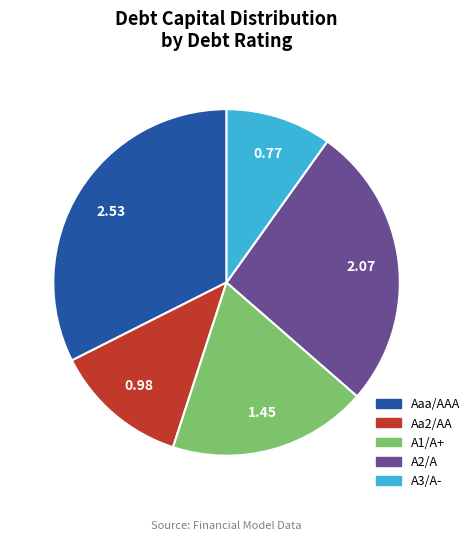

Rank the categories by value from highest to lowest.

Aaa/AAA, A2/A, A1/A+, Aa2/AA, A3/A-